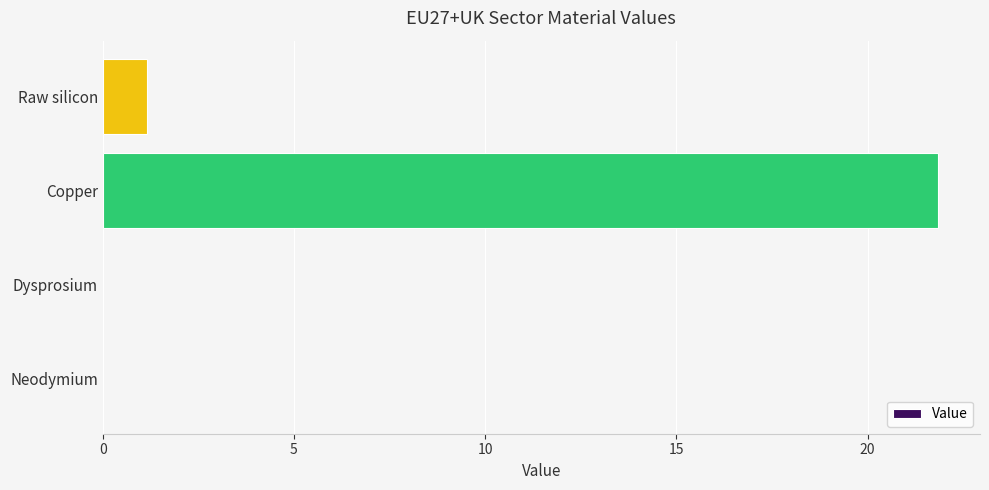

Which category has the highest value across all series?

Copper